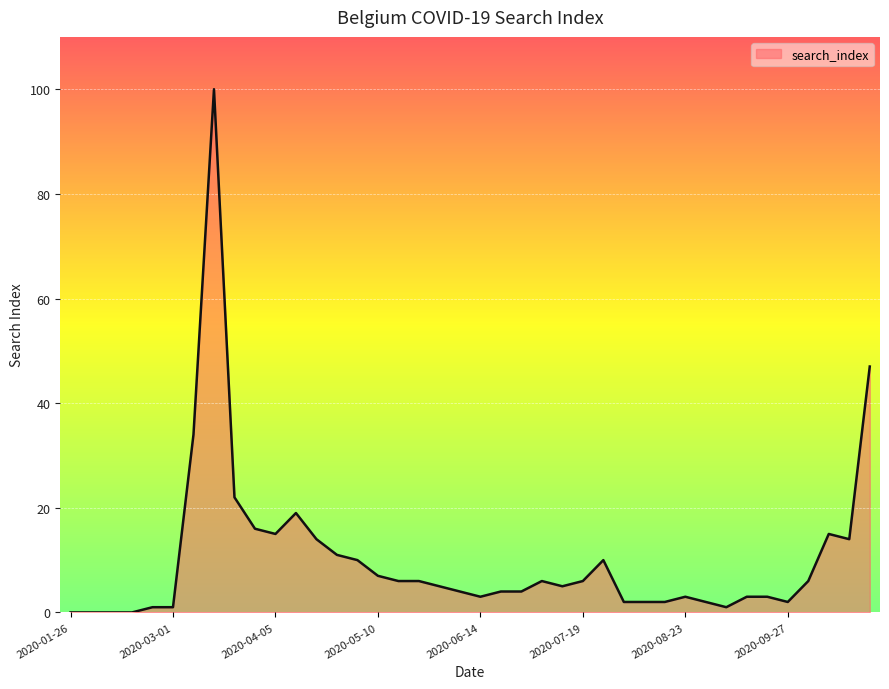

What is the difference between the maximum and minimum values?

100